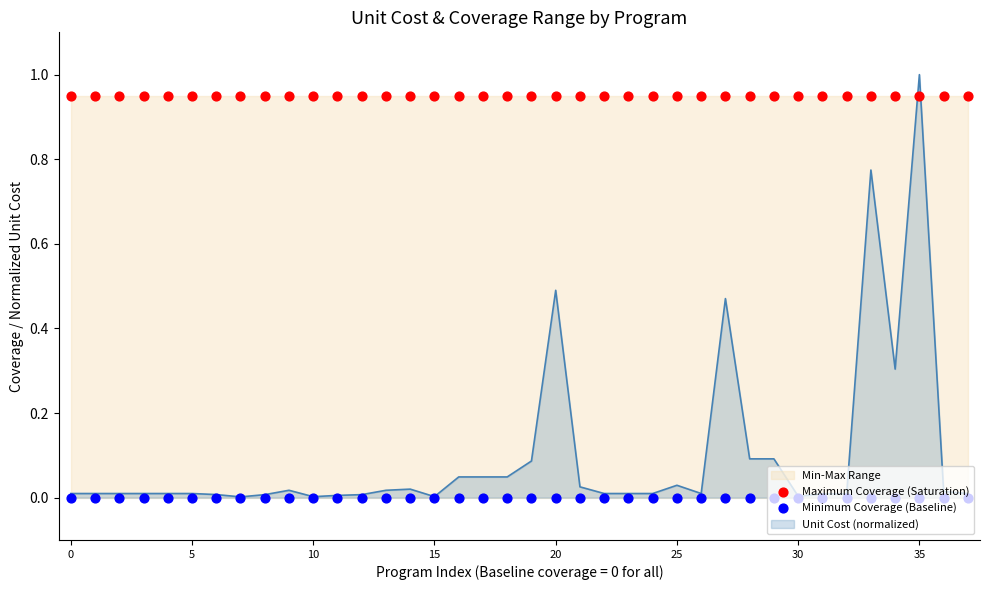

At which label does Unit Cost (normalized) reach its peak?

35